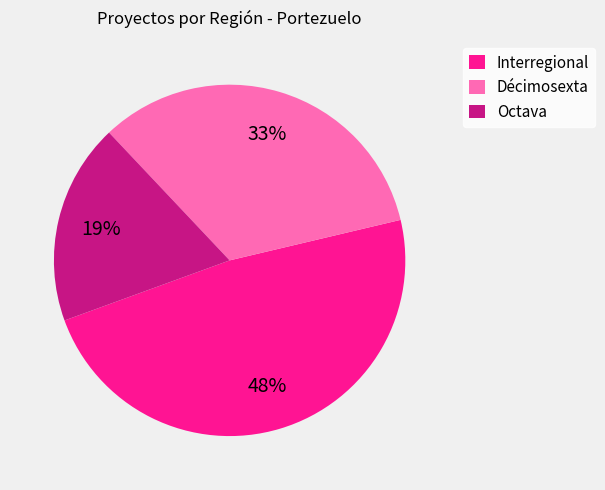

Does Décimosexta represent more than half of the total?

No